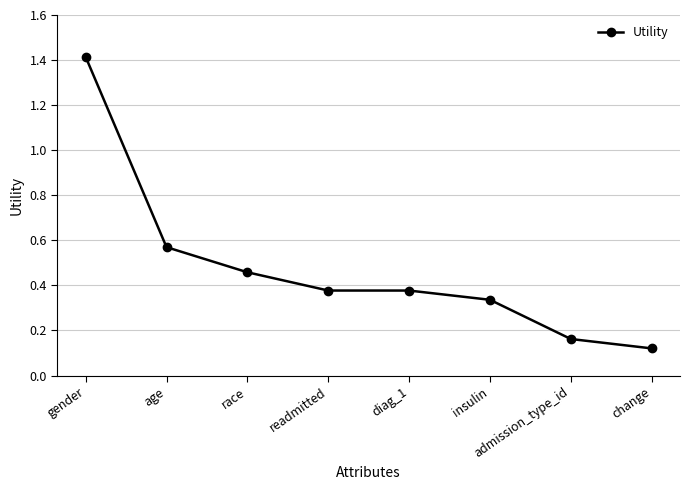

What position from the left is insulin?

6